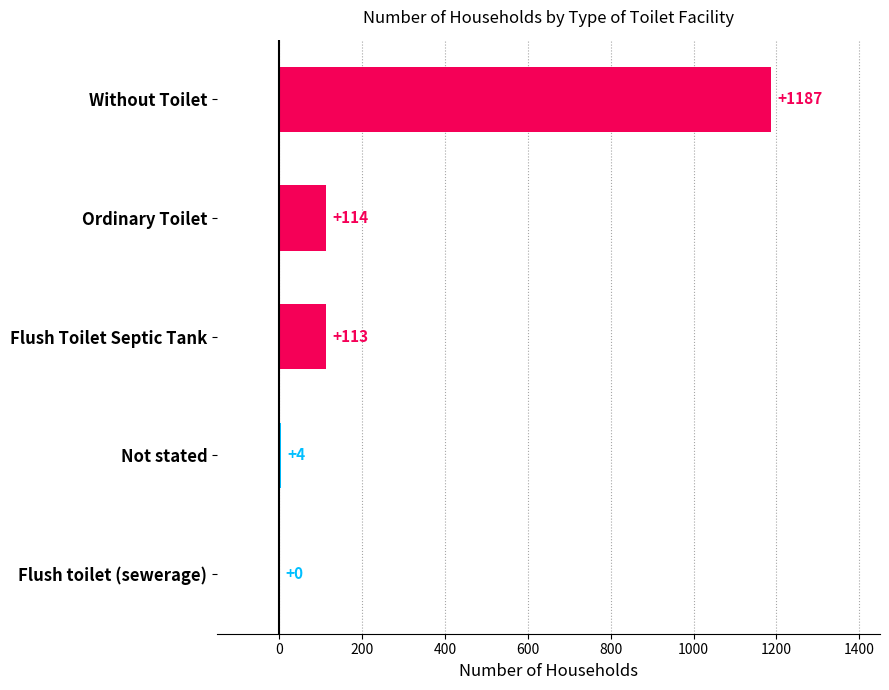

Reading top to bottom, list all the values displayed in this chart.

Without Toilet=1187	Ordinary Toilet=114	Flush Toilet Septic Tank=113	Not stated=4	Flush toilet (sewerage)=0